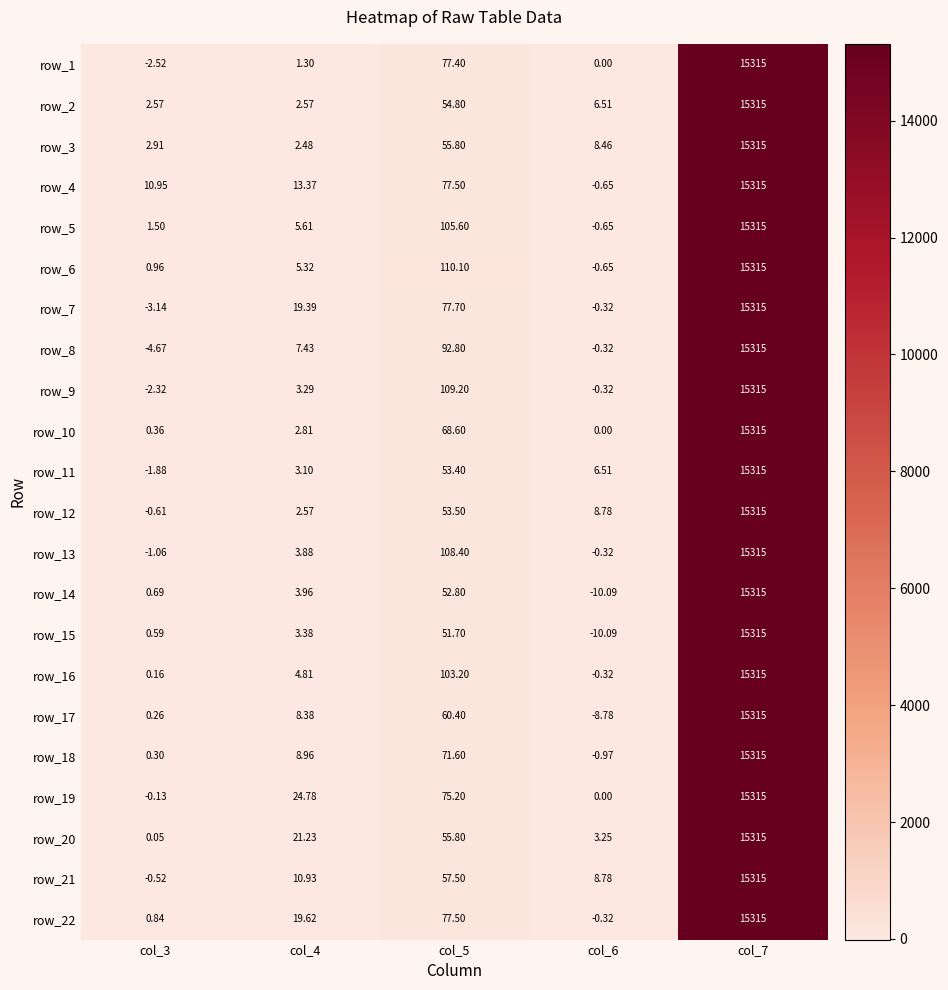

What is the spread (max minus min) of values at col_3?

15.6